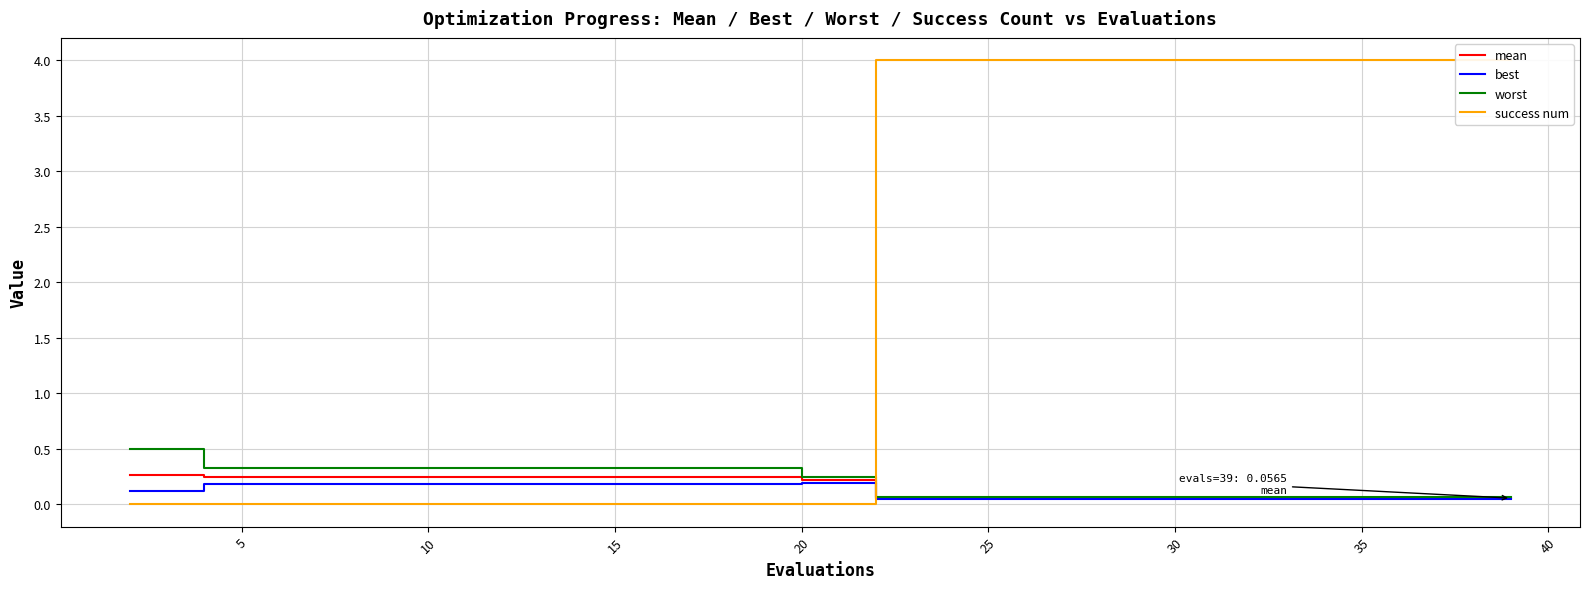

True or false: worst has a value of 0.5 at 10.

False